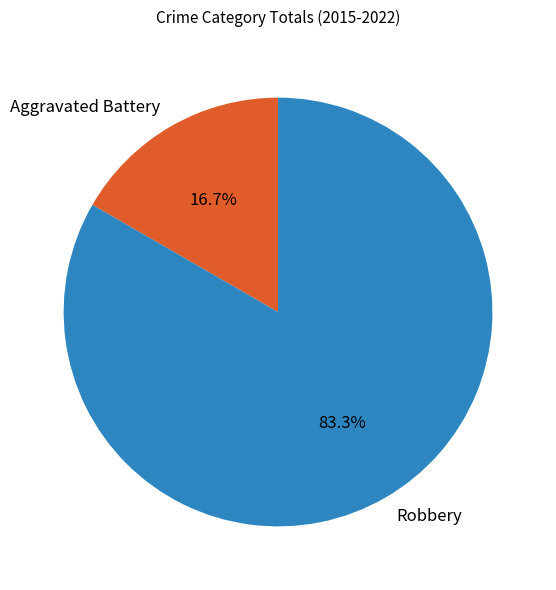

Which category has the biggest portion of the pie?

Robbery